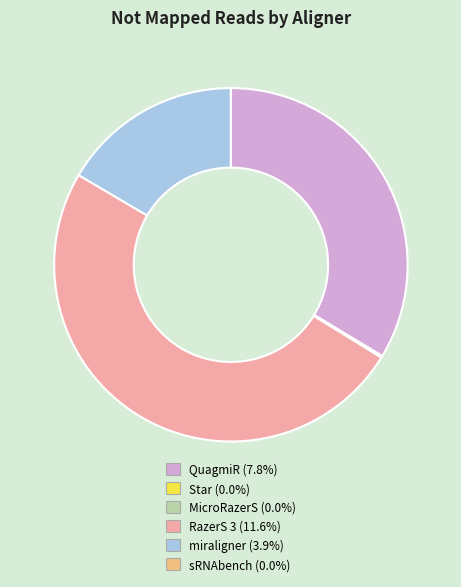

Which category has the biggest portion of the pie?

RazerS 3